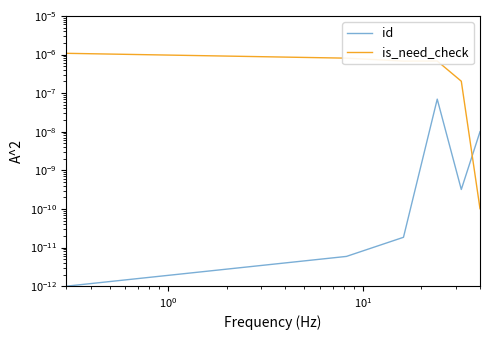

Between $\mathdefault{10^{0}}$ and $\mathdefault{10^{1}}$, which series saw the biggest shift?

id